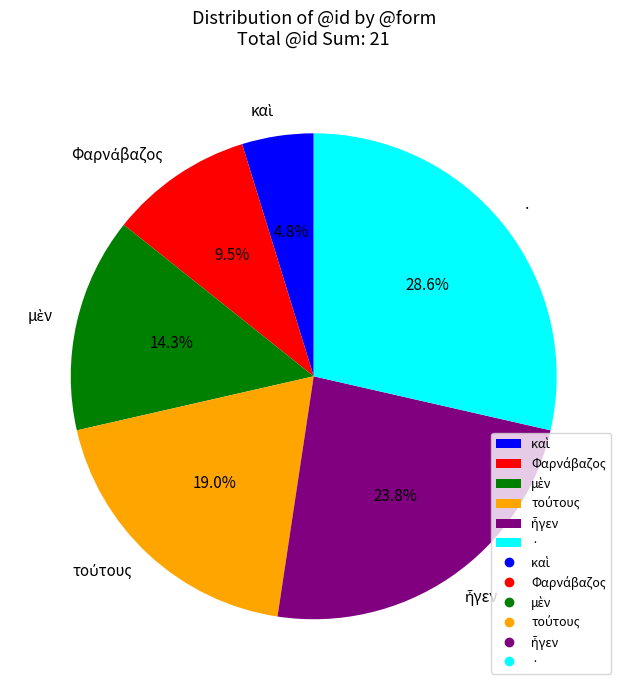

Is there any slice that represents more than half of the pie?

No